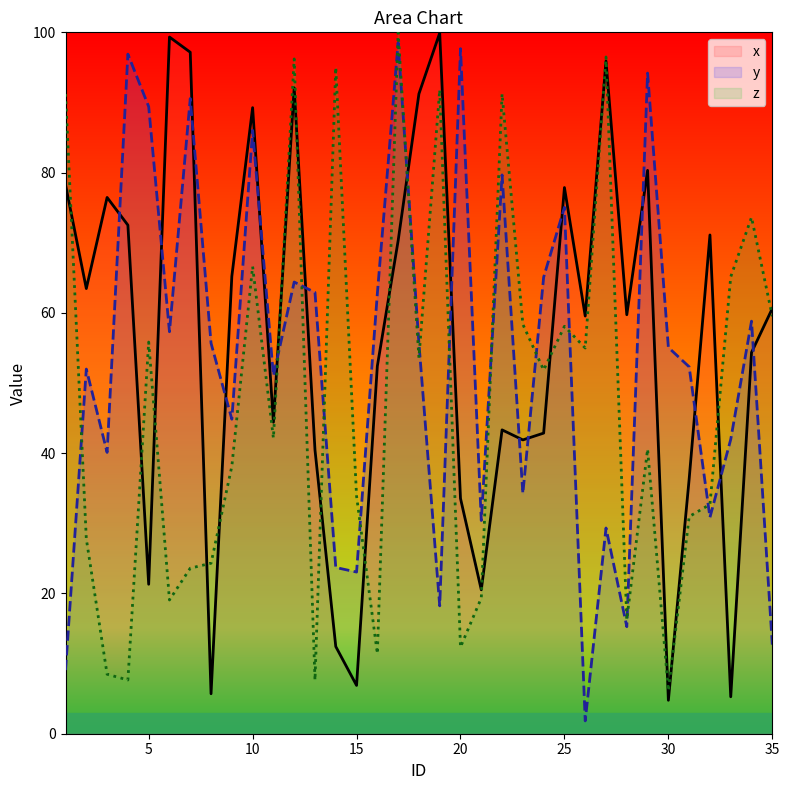

Rank the categories by z value from lowest to highest.

30, 13, 4, 3, 16, 20, 28, 6, 21, 7, 8, 2, 31, 32, 15, 9, 29, 11, 24, 18, 26, 5, 25, 23, 35, 33, 10, 34, 1, 22, 19, 14, 12, 27, 17